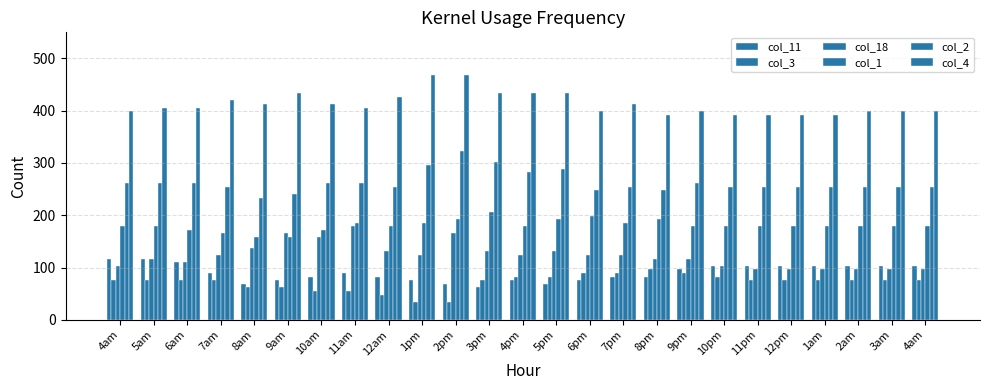

What is the value of the col_3 bar at the 22nd from the left?

75.7